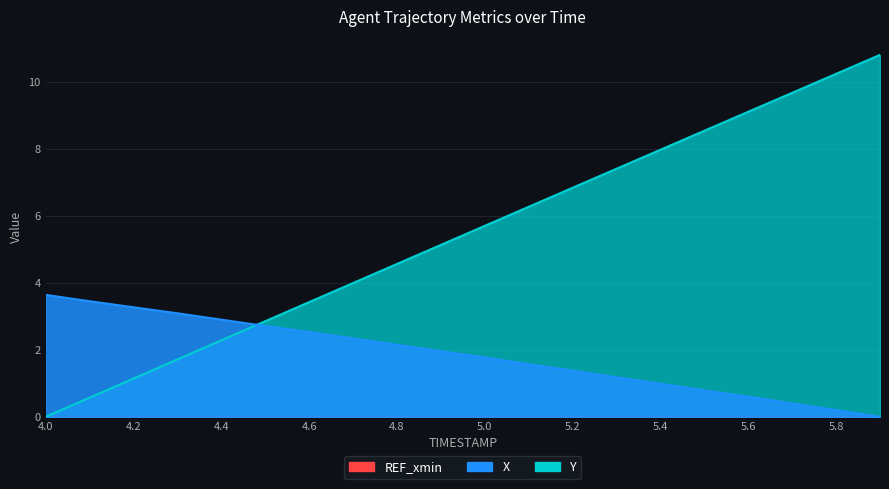

At which label does Y reach its minimum?

4.0